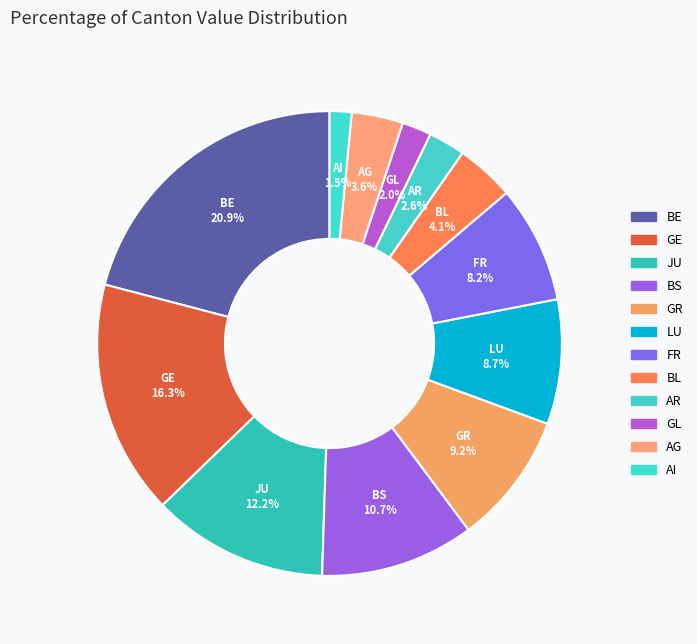

To the nearest percent, what portion does GL represent?

2%